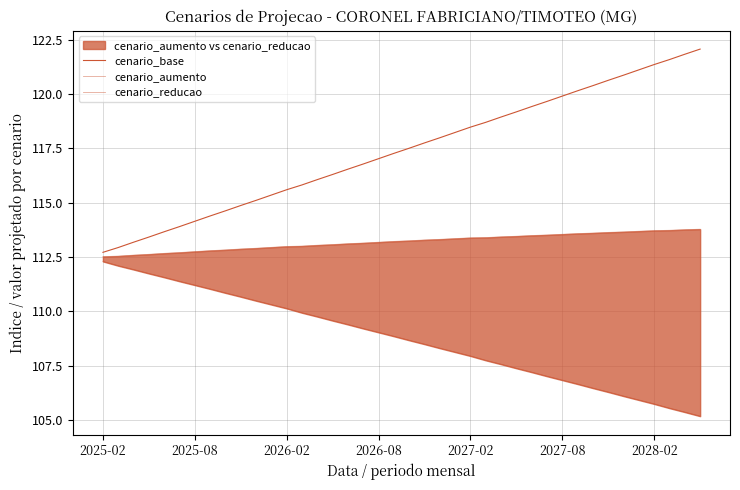

Is this an area chart (filled region under the line)?

No